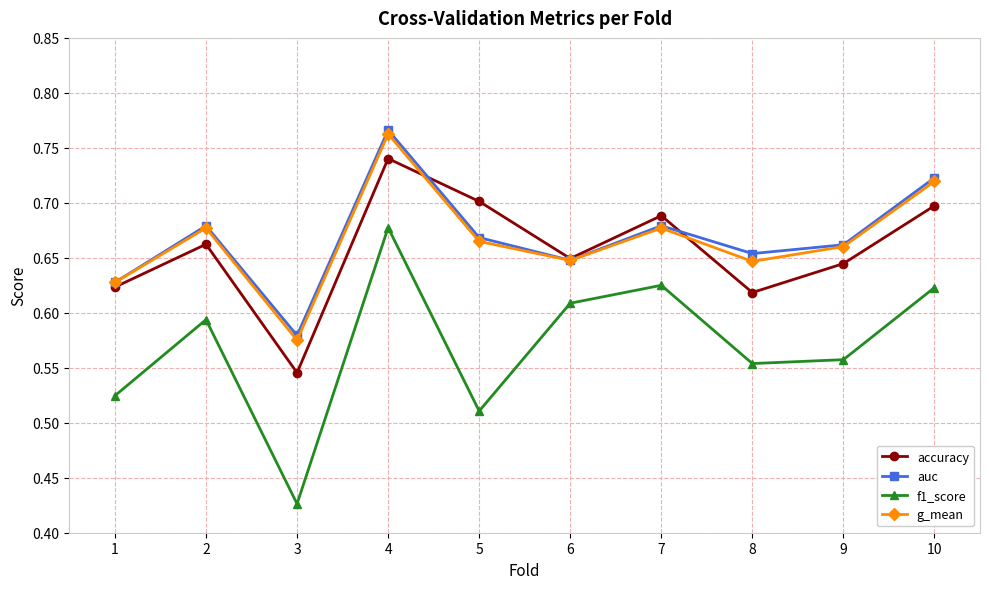

At which category does the chart reach its minimum across all series?

3